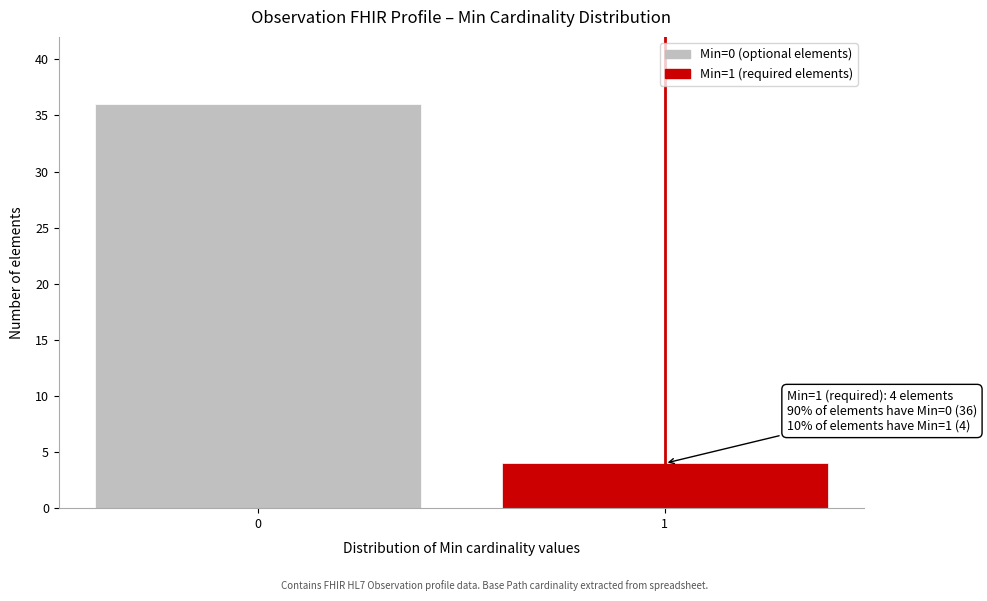

Reading left to right, extract all data points from this chart.

0=36	1=4